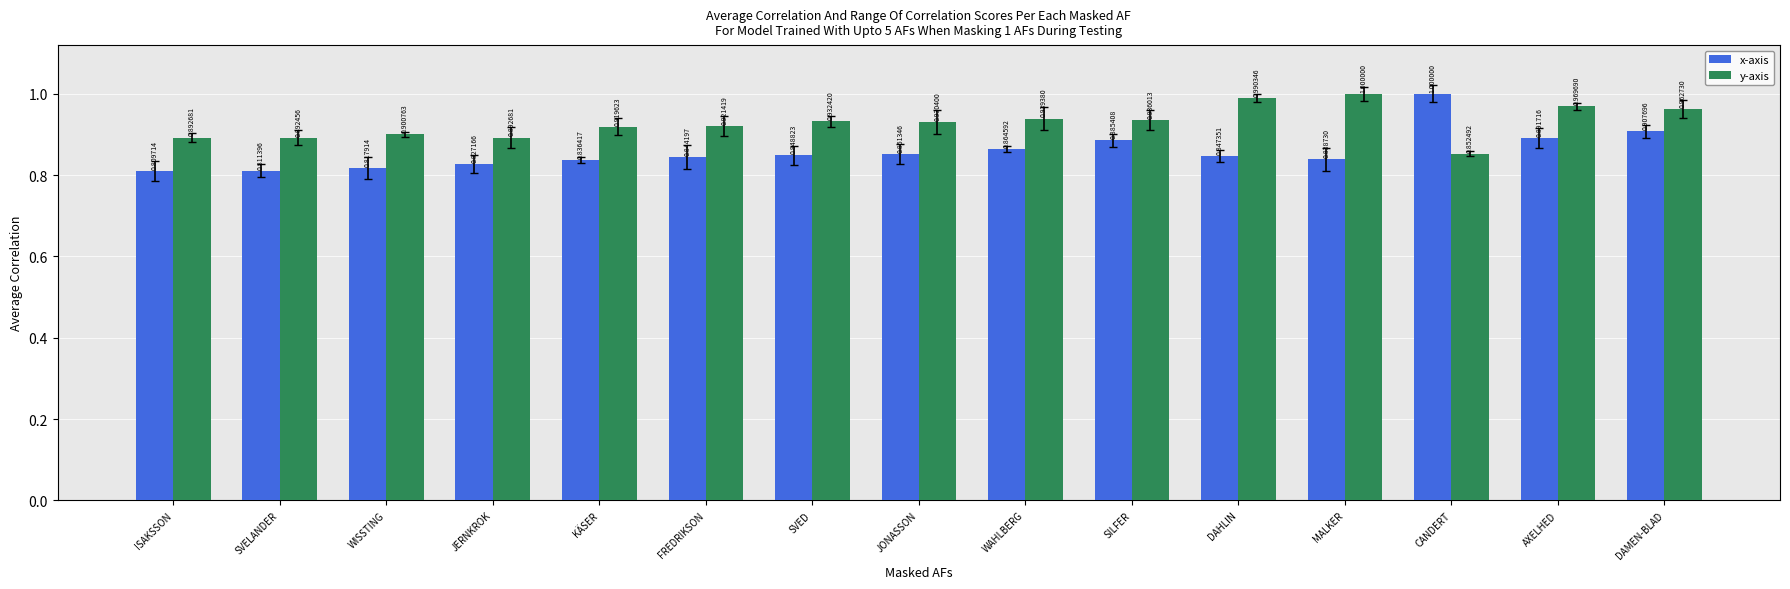

True or false: x-axis has a value of 1.2 at DAHLIN.

False